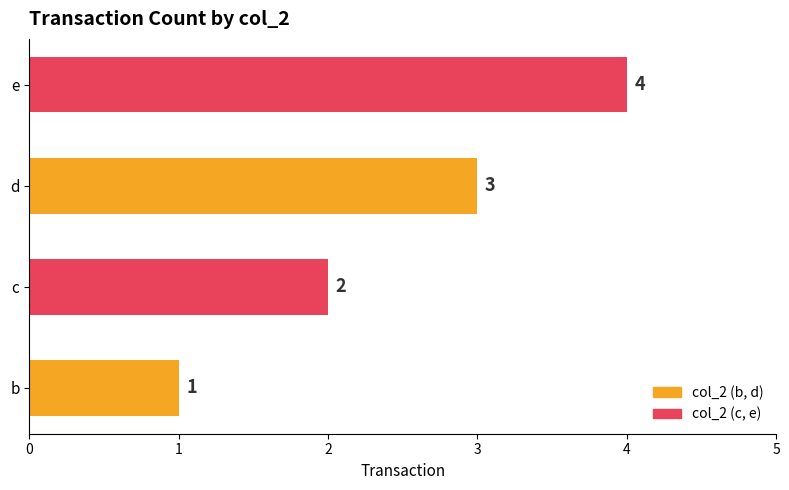

How many series are shown in this chart?

1